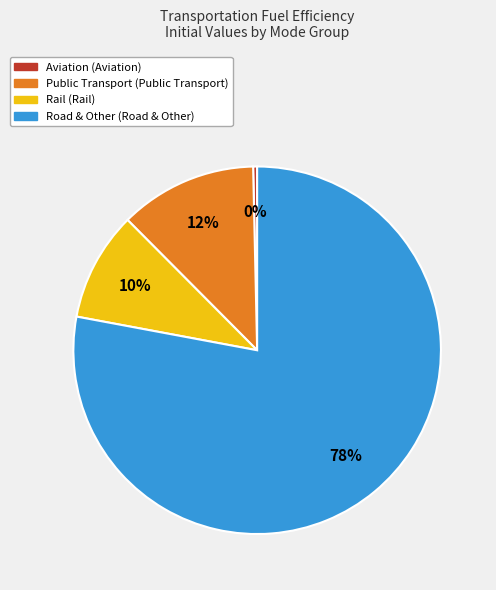

Count the number of slices in the pie.

4